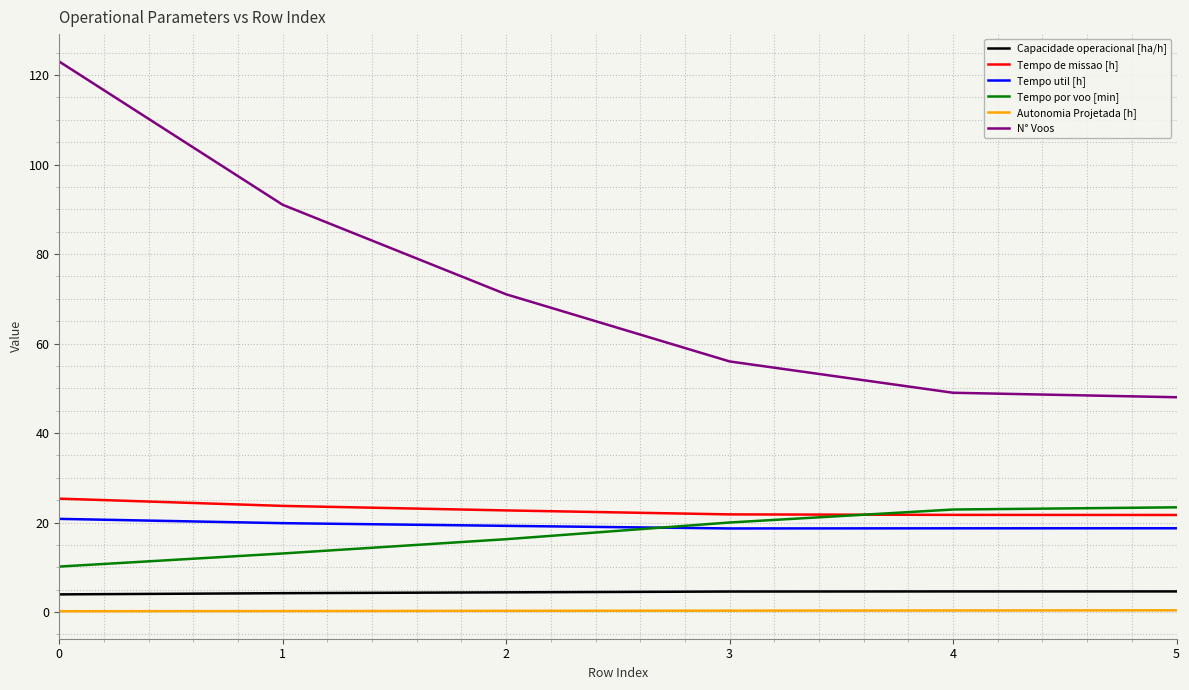

The value of Tempo util [h] at 2 is 29.5. True or false?

False